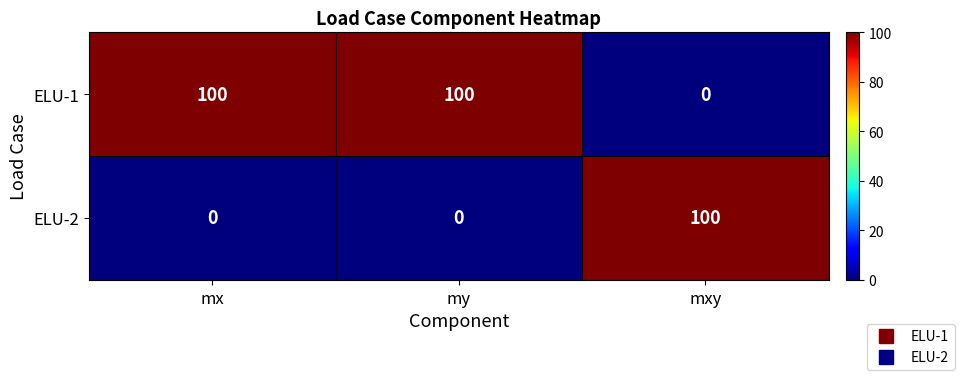

What is the maximum value shown in the chart?

100